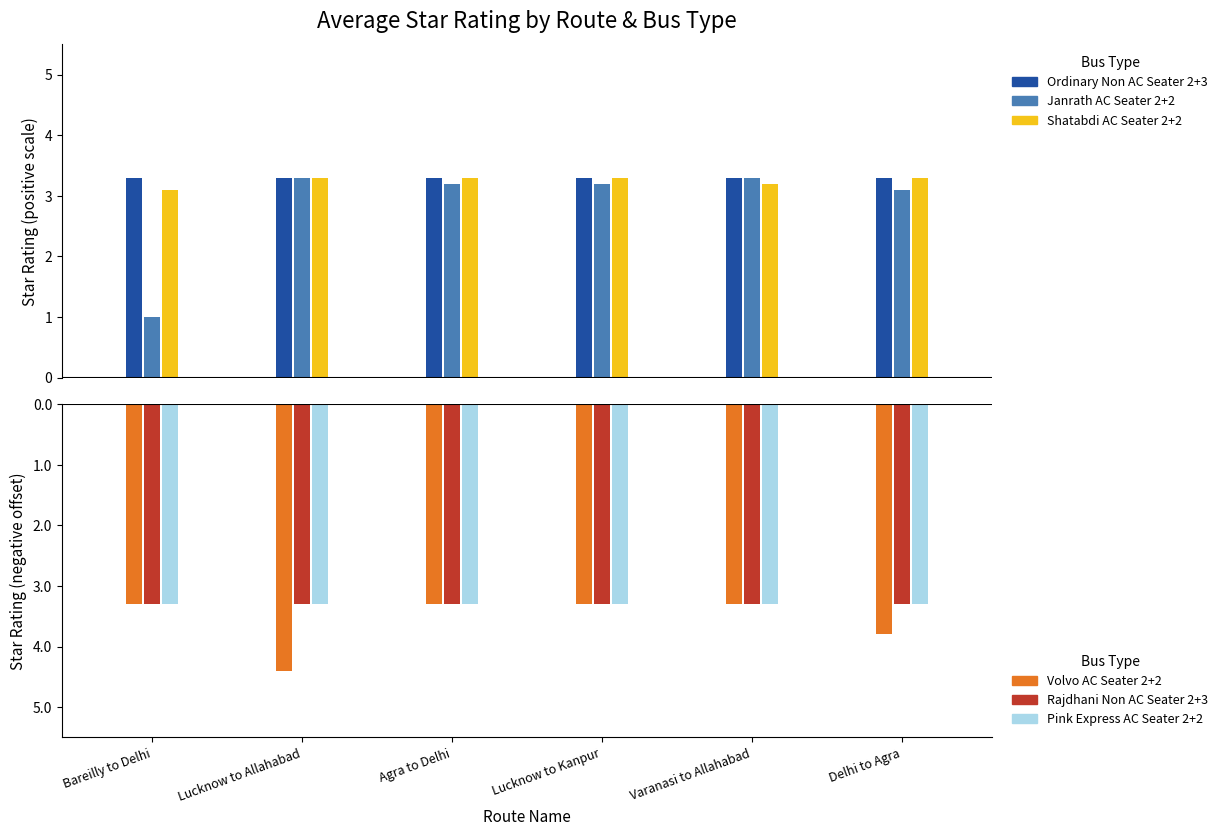

List the labels in order of Volvo AC Seater 2+2 value, smallest first.

Lucknow to Allahabad, Delhi to Agra, Bareilly to Delhi, Agra to Delhi, Lucknow to Kanpur, Varanasi to Allahabad